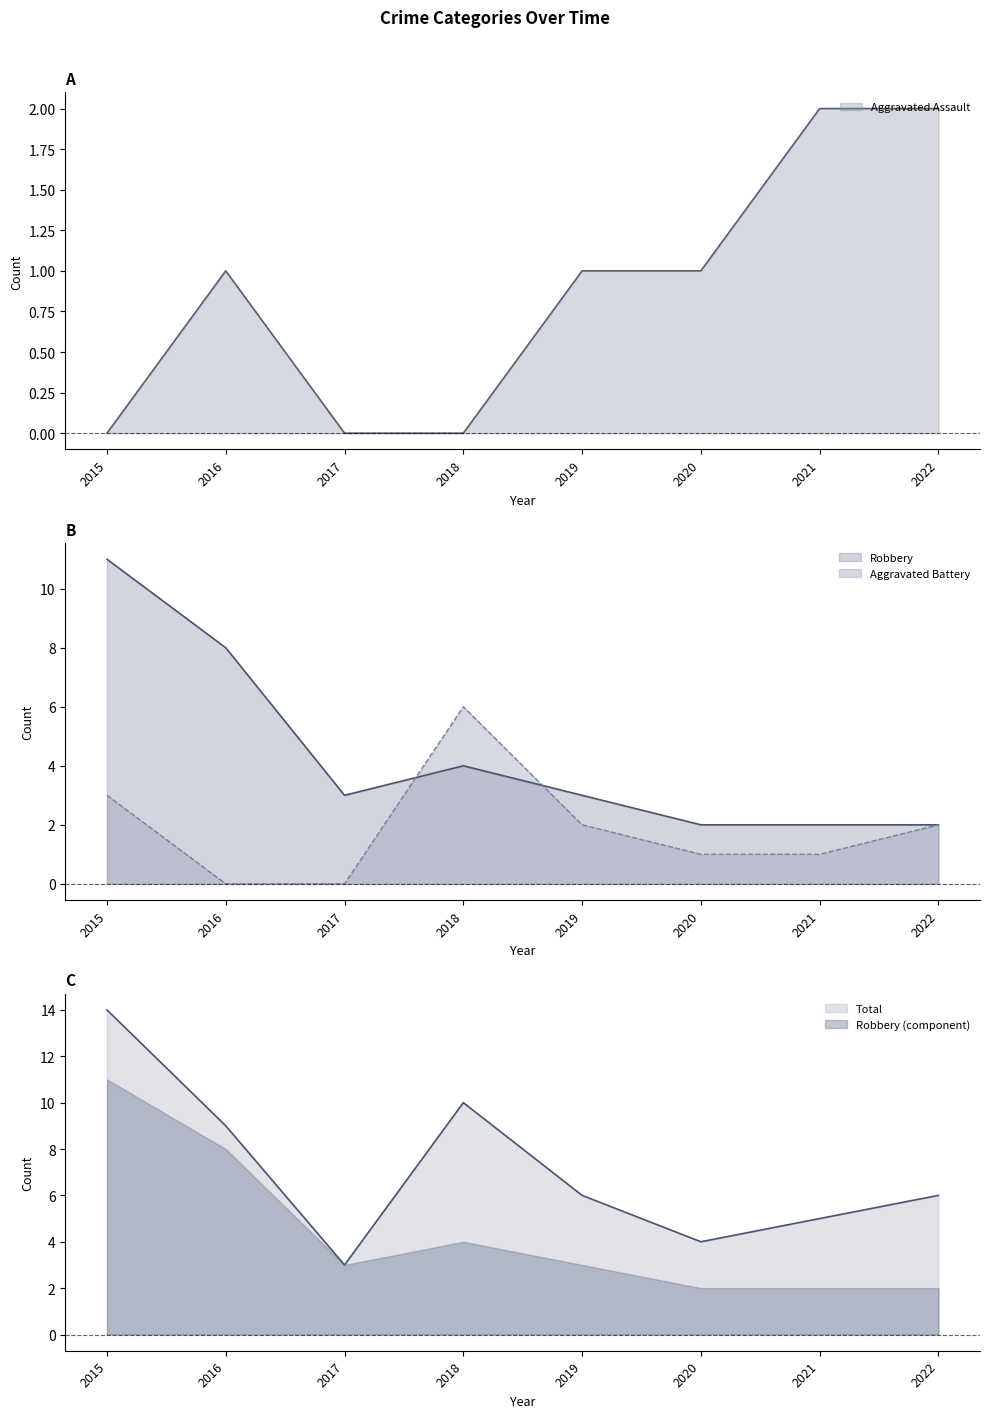

Where is the first local maximum for Robbery?

2018